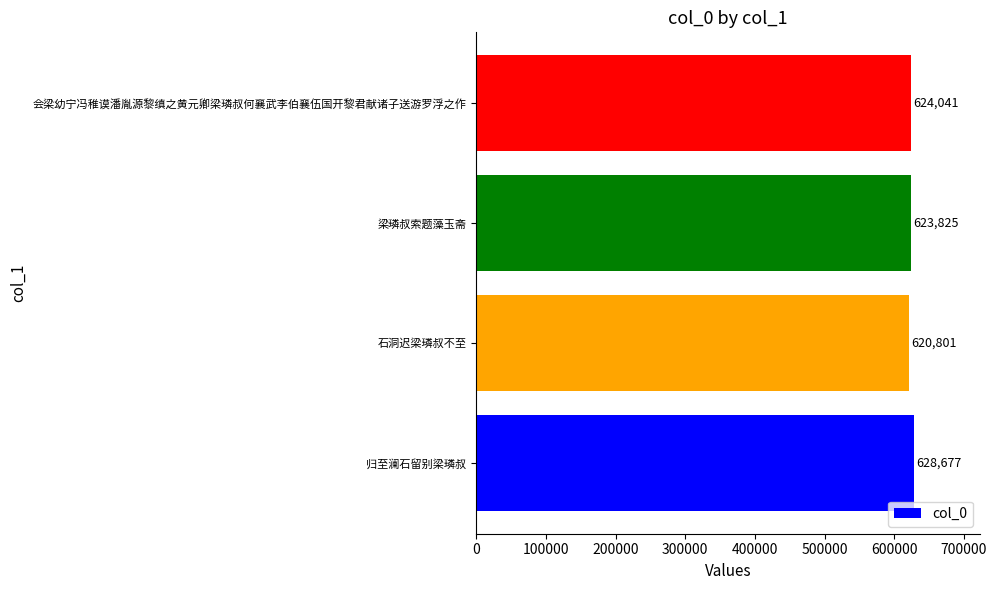

Reading bottom to top, list all the values displayed in this chart.

628677	620801	623825	624041